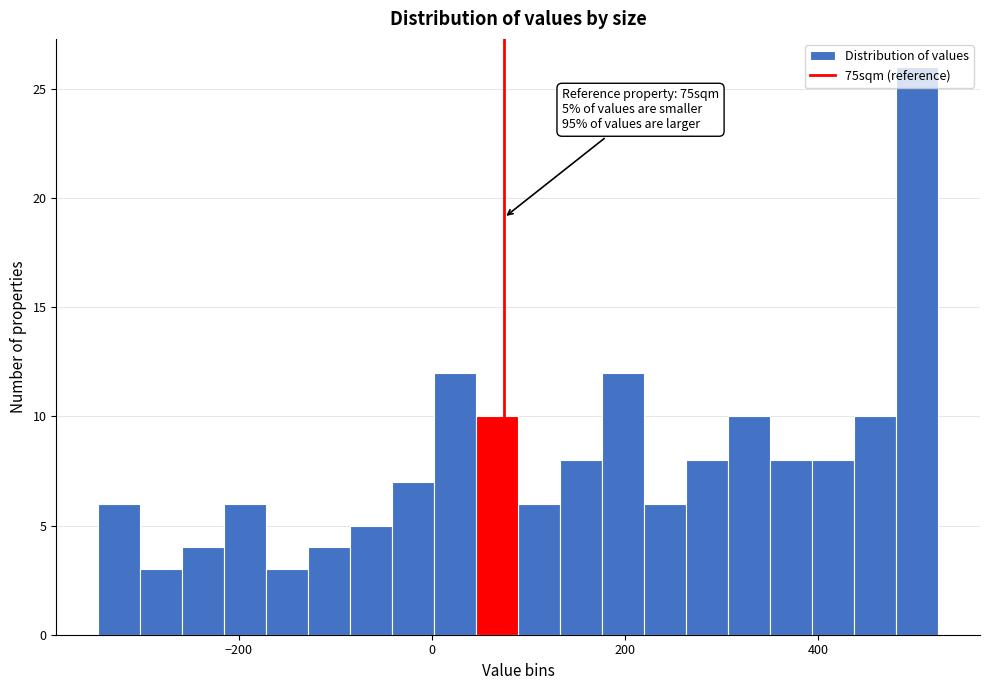

Around what value on the x-axis is the tallest bar? Give the approximate position of its centre, as read against the axis.

500